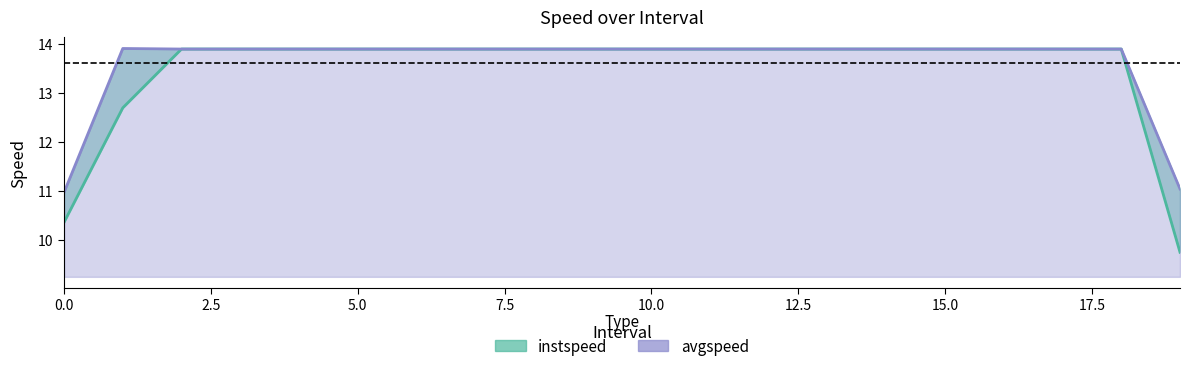

At which label does instspeed first exceed 13?

2.0